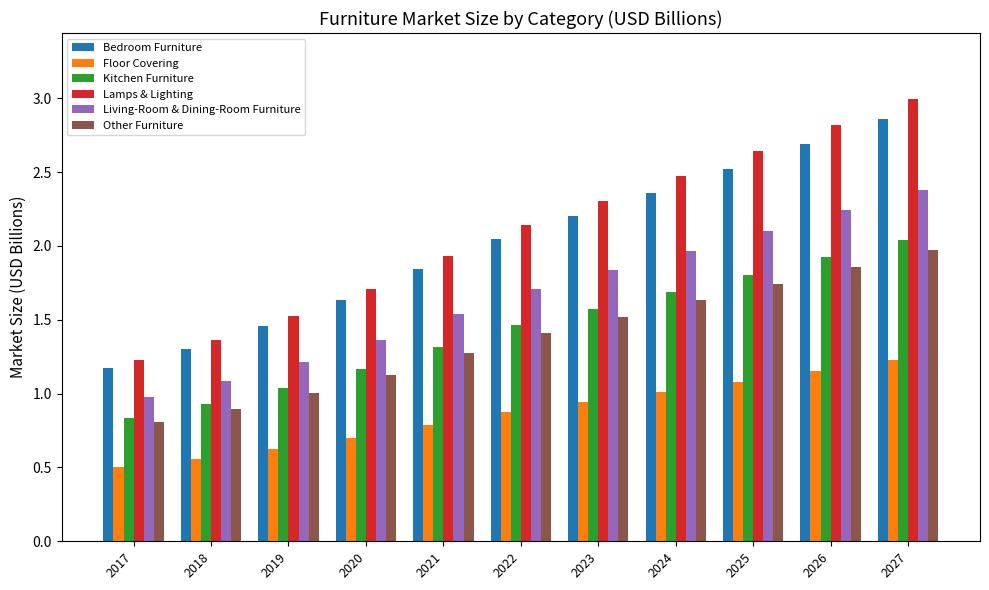

What is the value of the Kitchen Furniture bar at the 7th from the left?

1.6